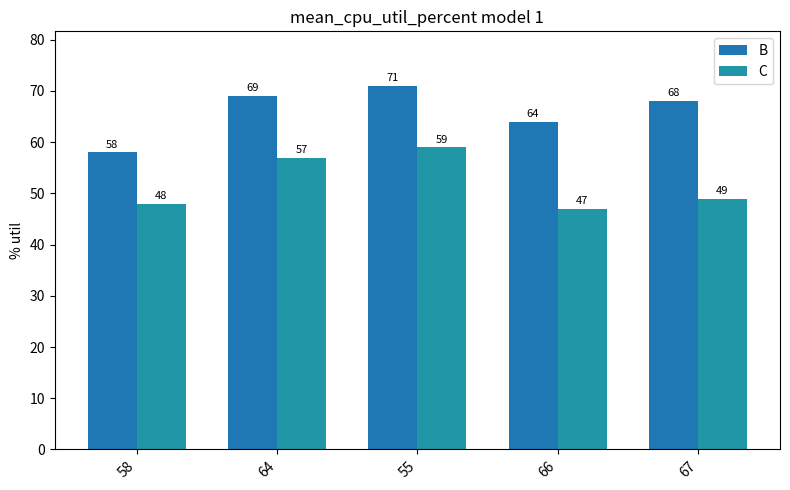

What is the value of the B bar at the 5th from the left?

68